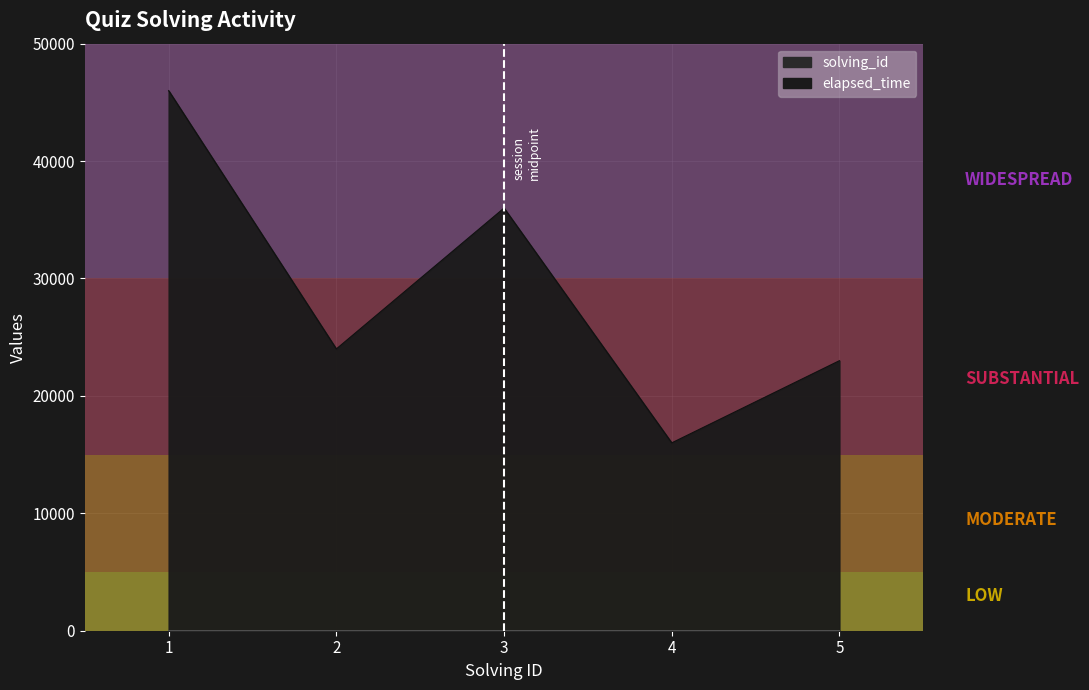

What is the difference between the second highest and second lowest values in the solving_id series?

2